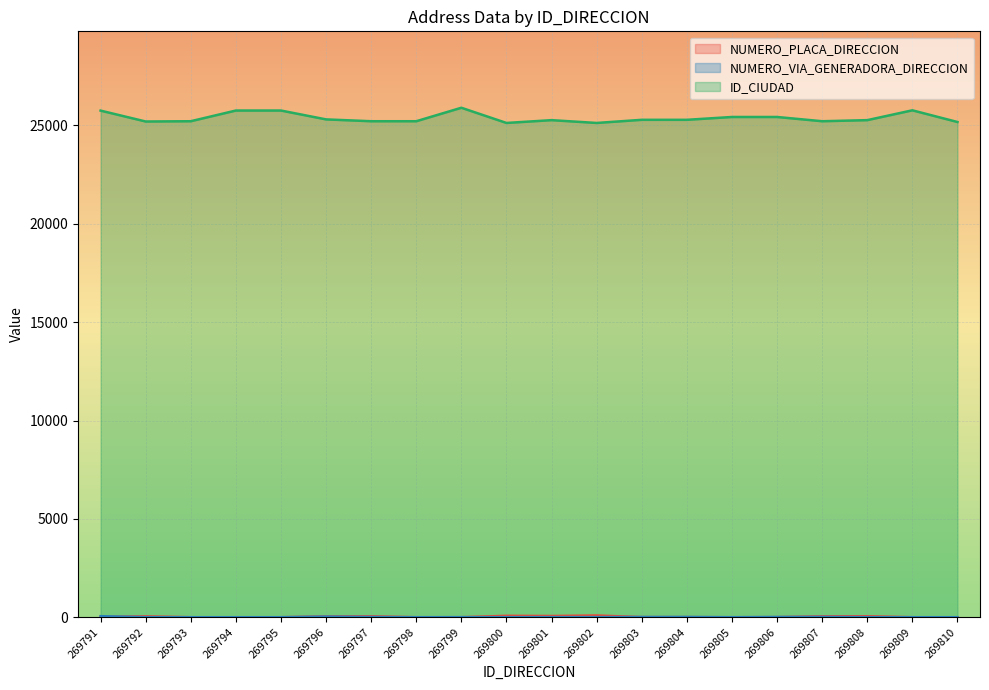

True or false: ID_CIUDAD and NUMERO_VIA_GENERADORA_DIRECCION cross at least once.

False